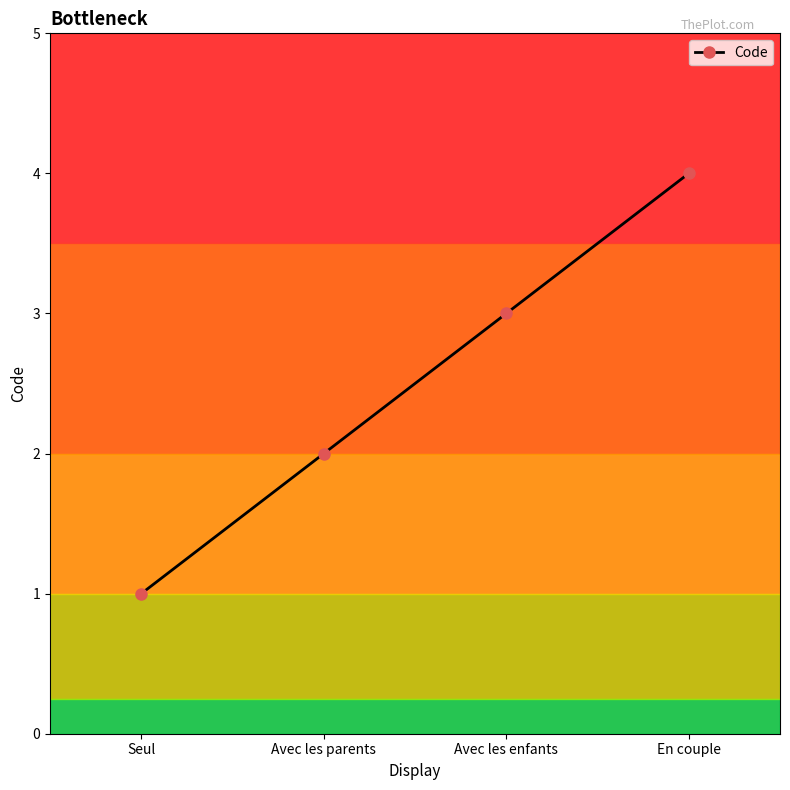

What is the difference between the maximum and minimum values?

3